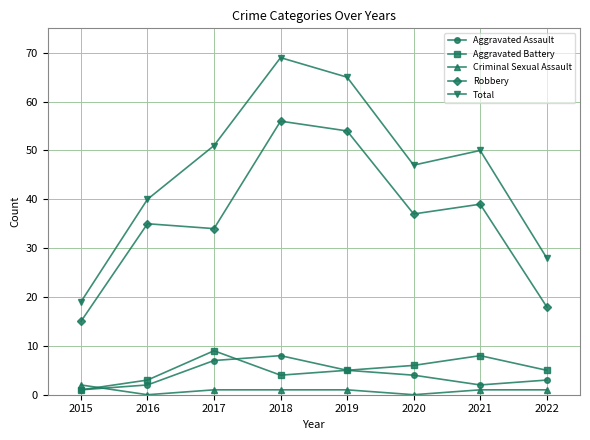

In Robbery, how many points are higher than both neighbors (excluding endpoints)?

3